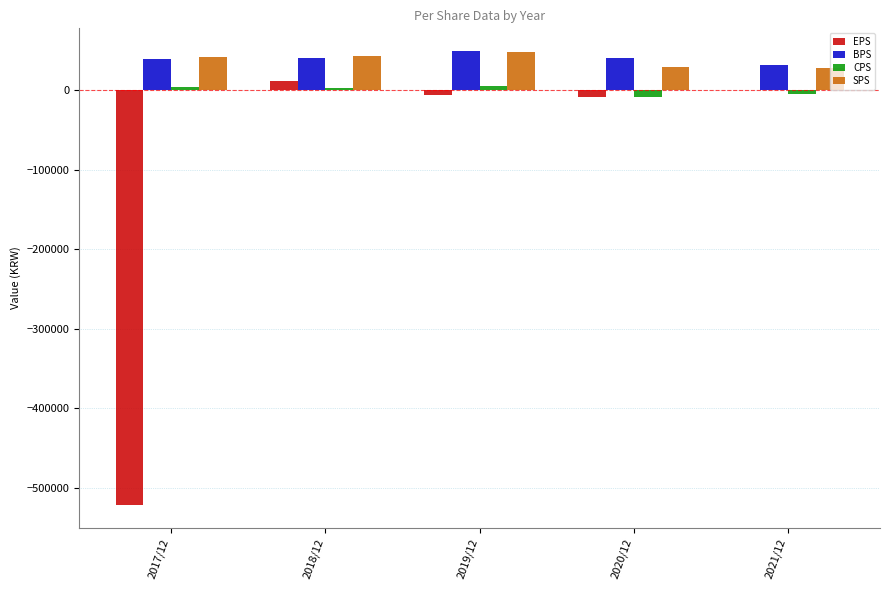

Which category has the highest value in the SPS series?

2019/12